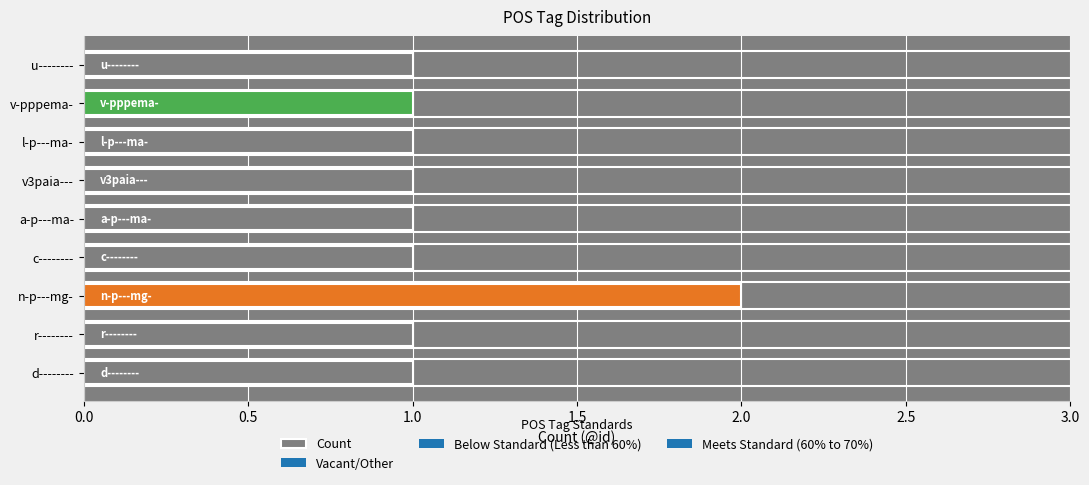

Reading bottom to top, transcribe all the data shown in this chart.

d--------=1	r--------=1	n-p---mg-=2	c--------=1	a-p---ma-=1	v3paia---=1	l-p---ma-=1	v-pppema-=1	u--------=1